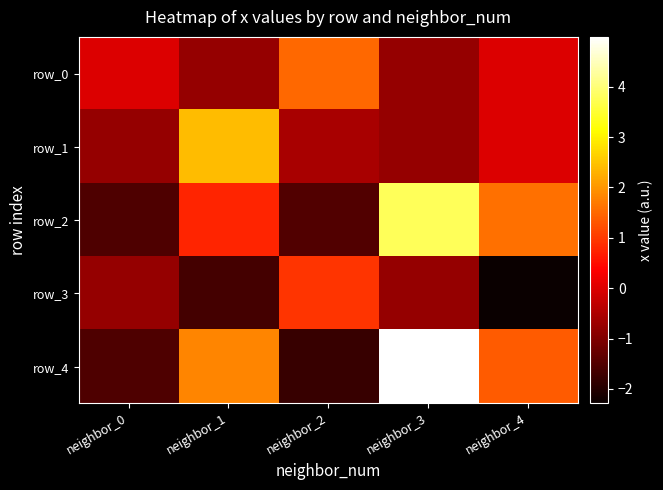

List the series in order of their peak value, highest first.

row_4, row_2, row_1, row_0, row_3